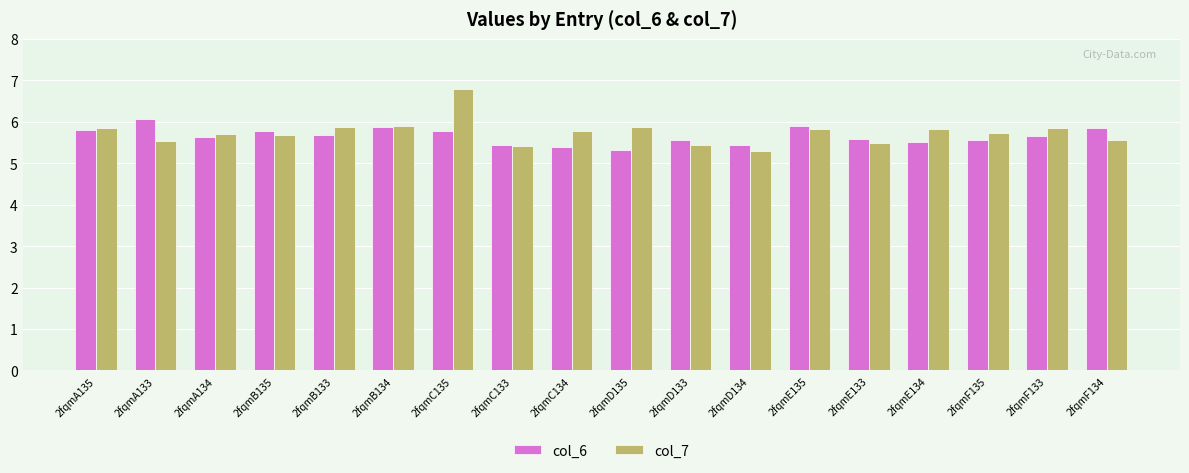

Which category has the lowest value in the col_7 series?

2fqmD134